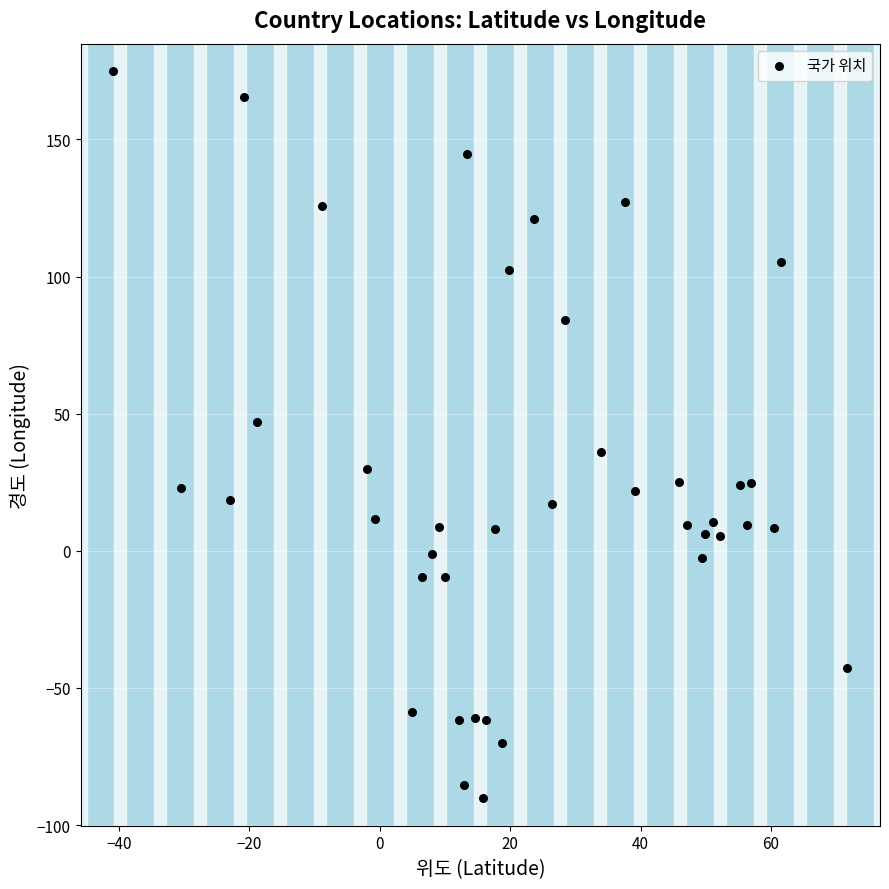

What is the range of X values (max minus min)?

112.6